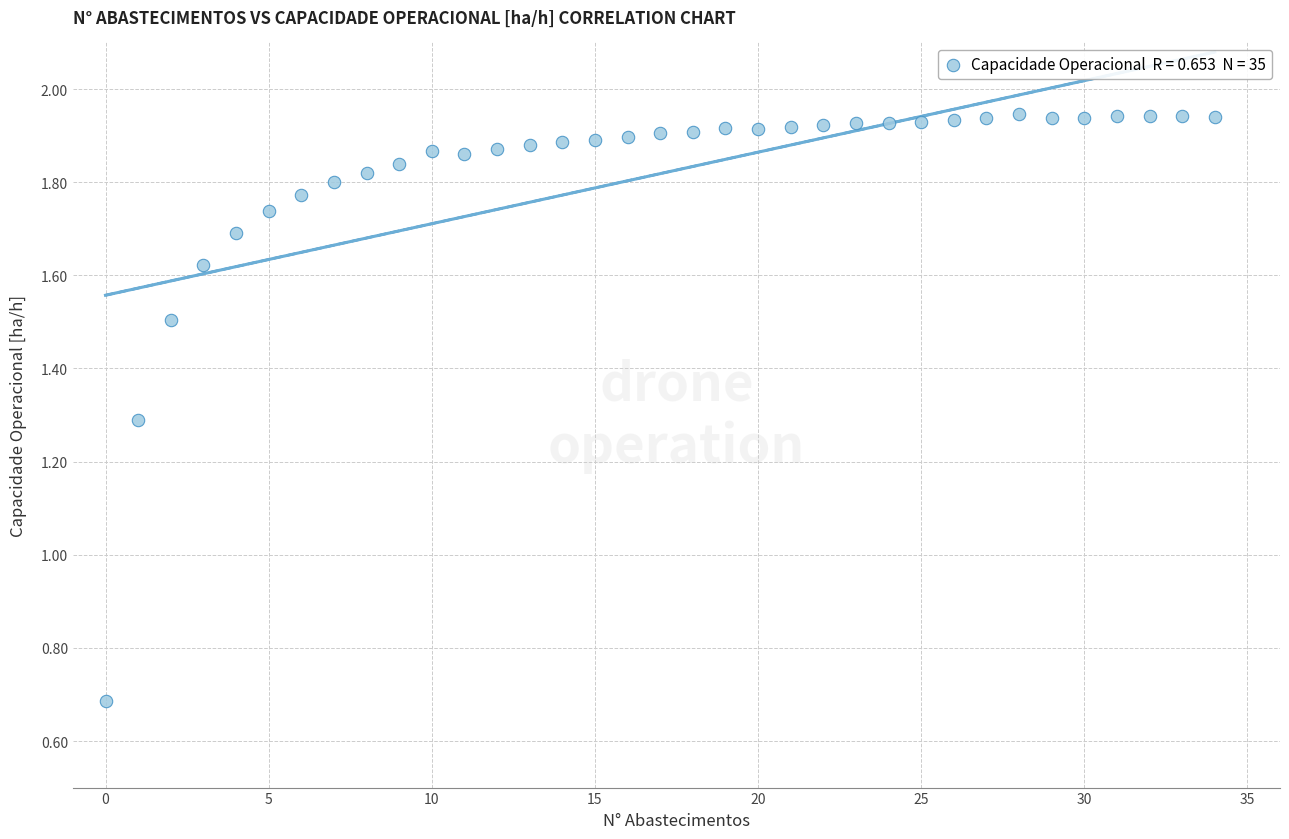

What is the range of Y values (max minus min)?

1.3